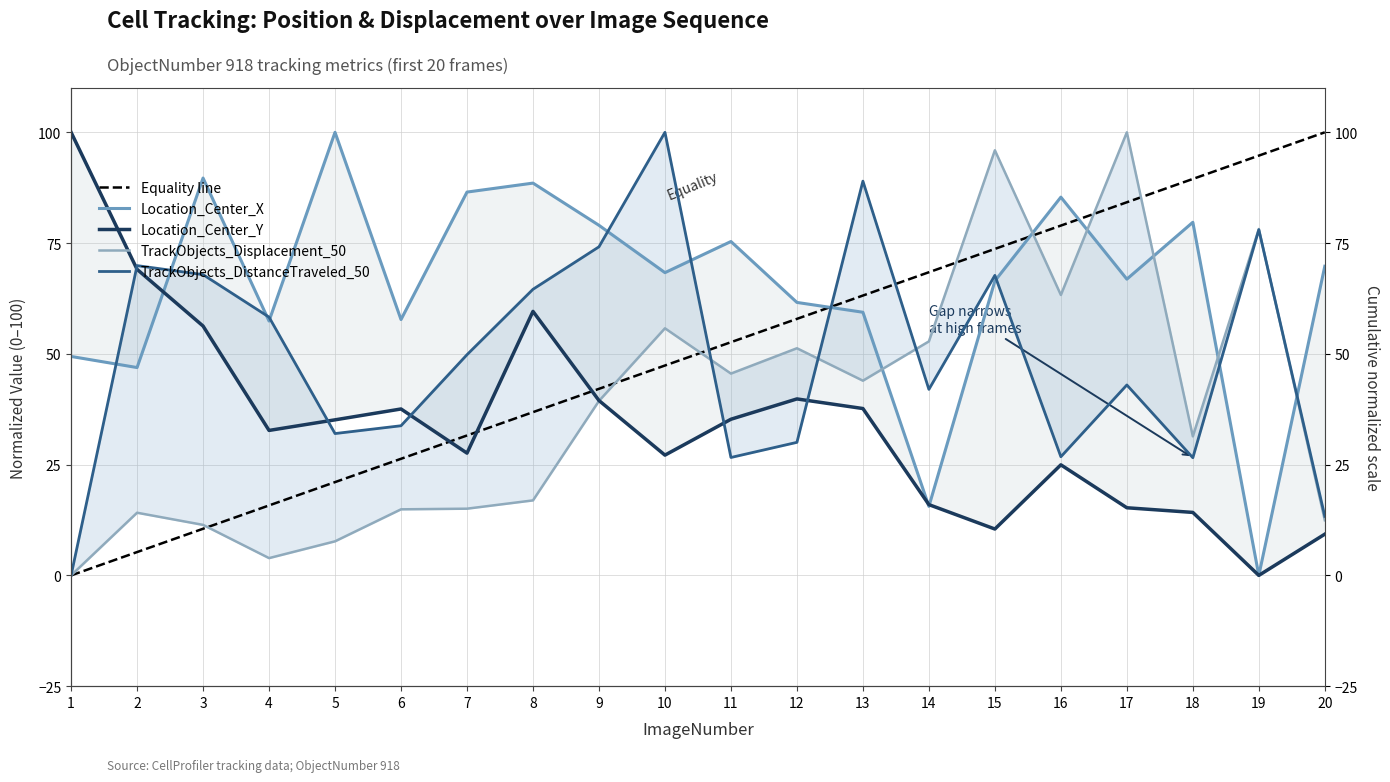

How many categories are shown in the chart?

20